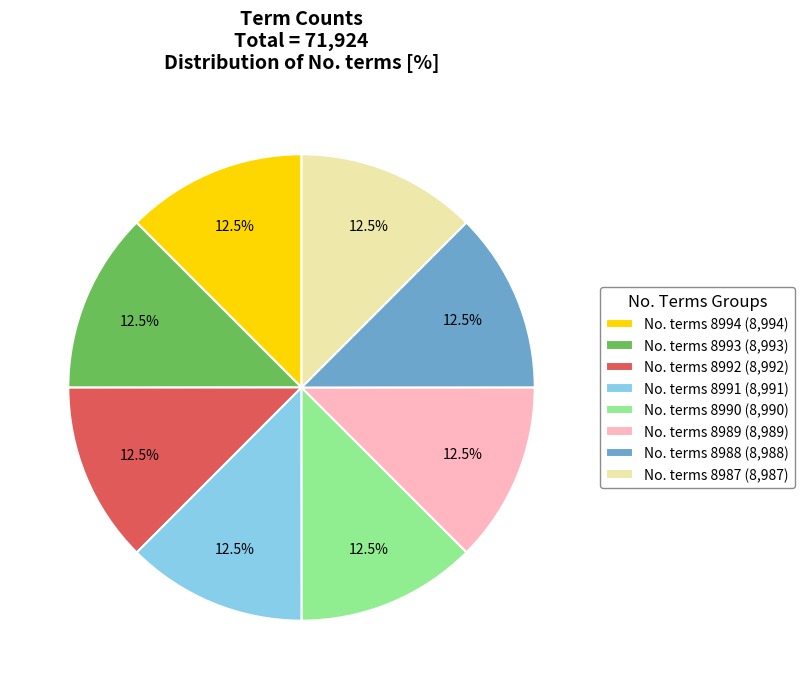

Is No. terms 8992 (8,992) the majority of the pie?

No